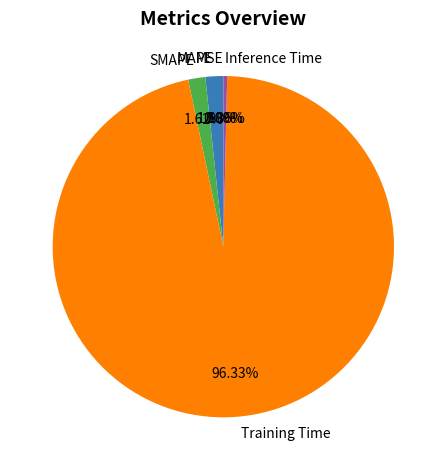

Do SMAPE and Inference Time together represent more than half of the pie?

No